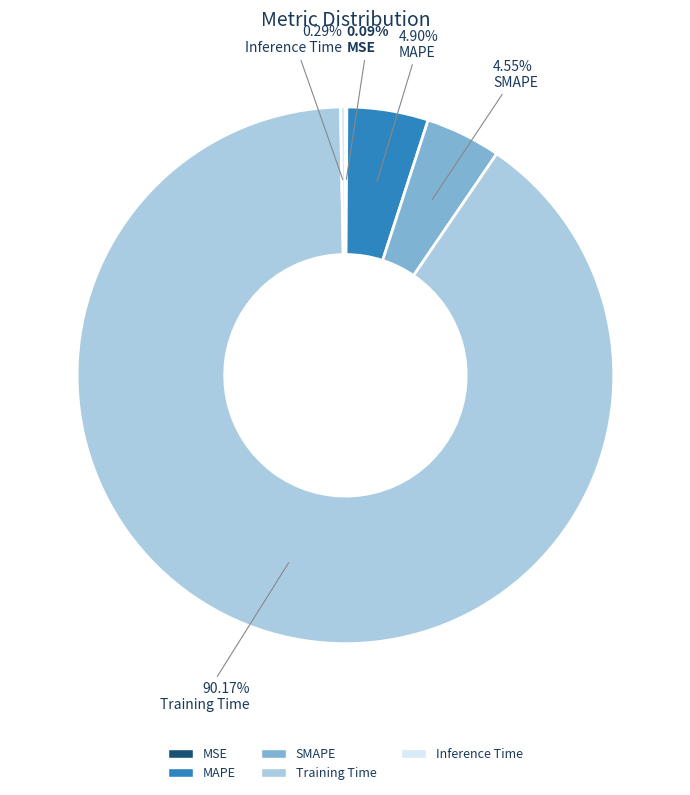

Which category has the biggest portion of the pie?

Training Time